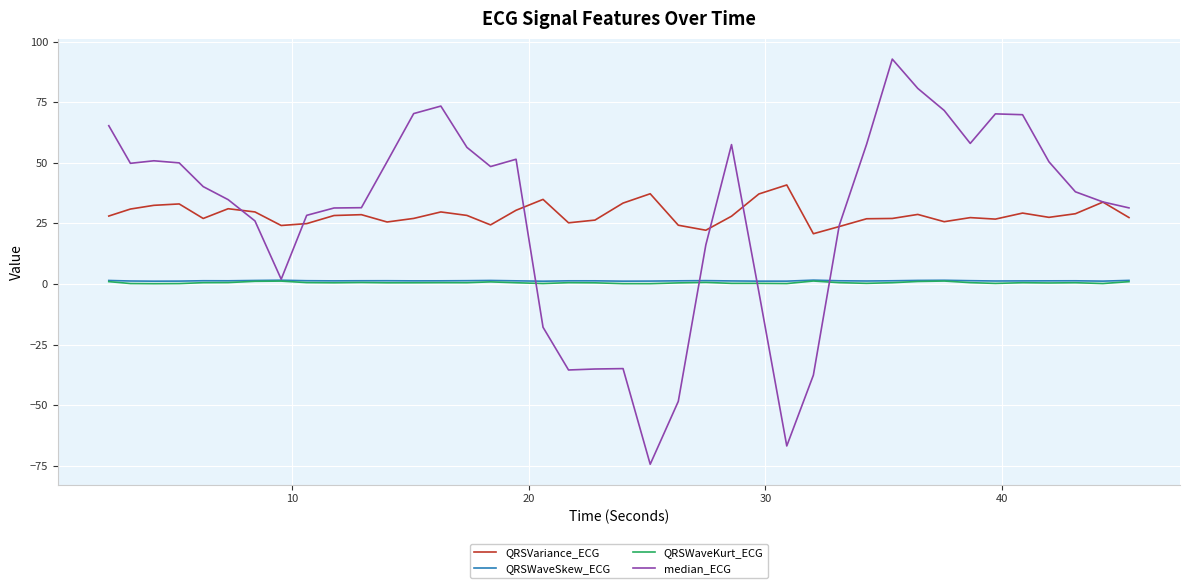

What is the lowest value of the QRSVariance_ECG series?

20.7